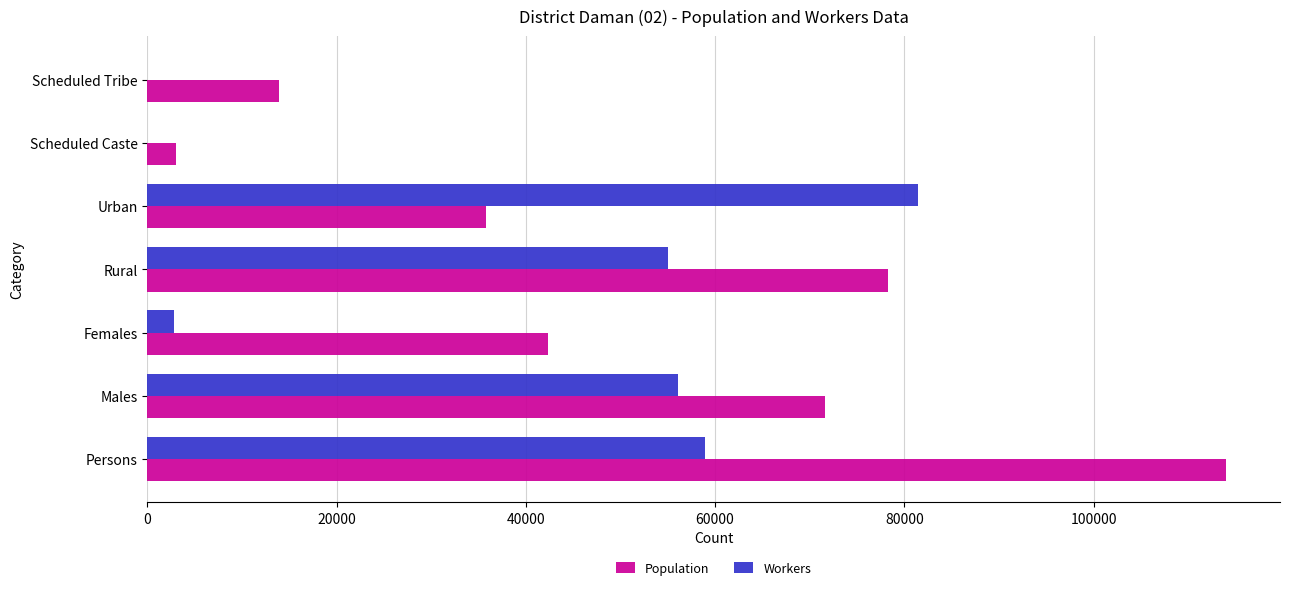

What is the maximum value for Population?

113989